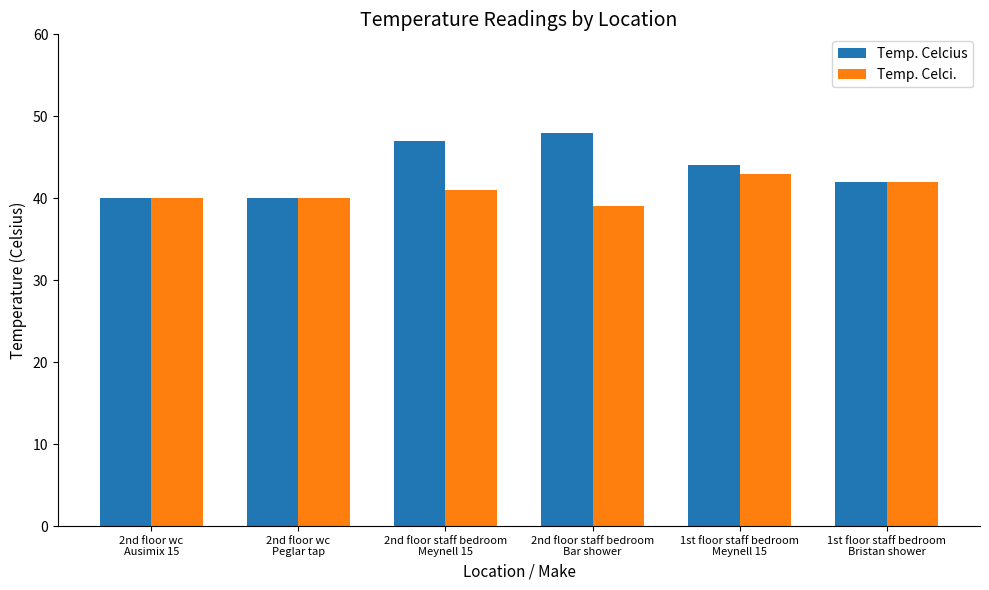

List the series in order of their peak value, highest first.

Temp. Celcius, Temp. Celci.